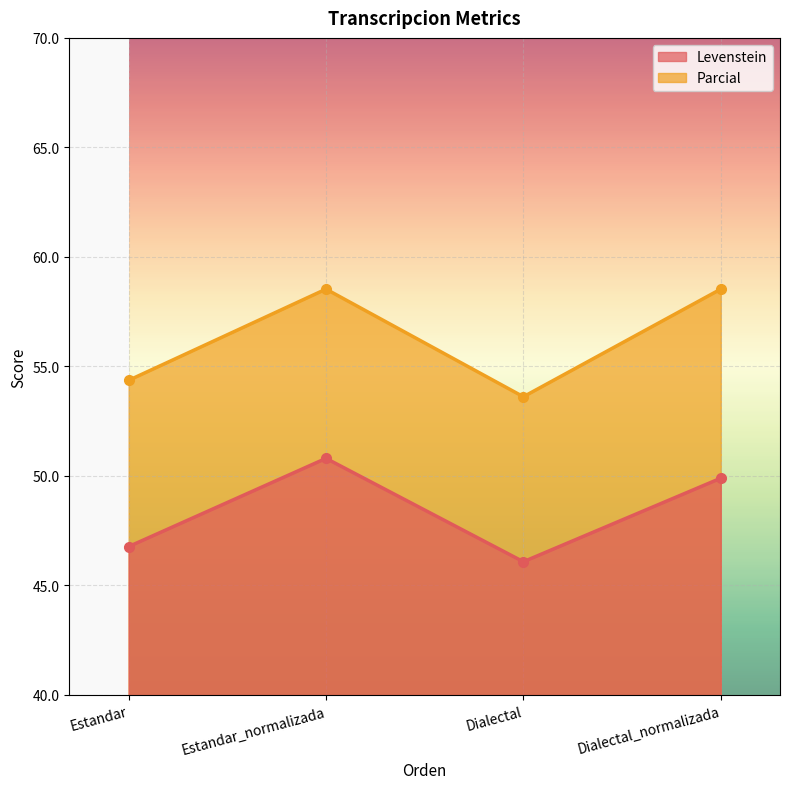

At Estandar_normalizada, list the series in order from largest to smallest.

Parcial, Levenstein